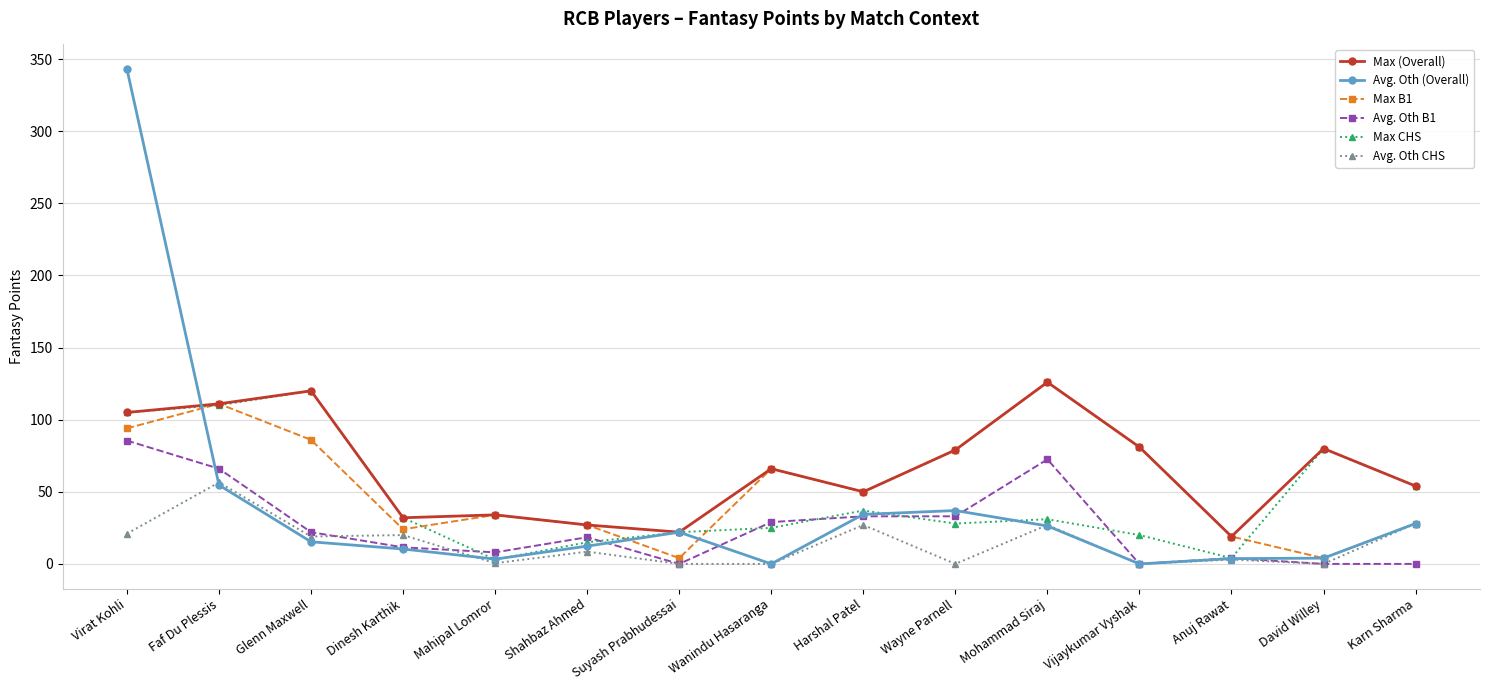

Where is the first local minimum for Avg. Oth (Overall)?

Mahipal Lomror